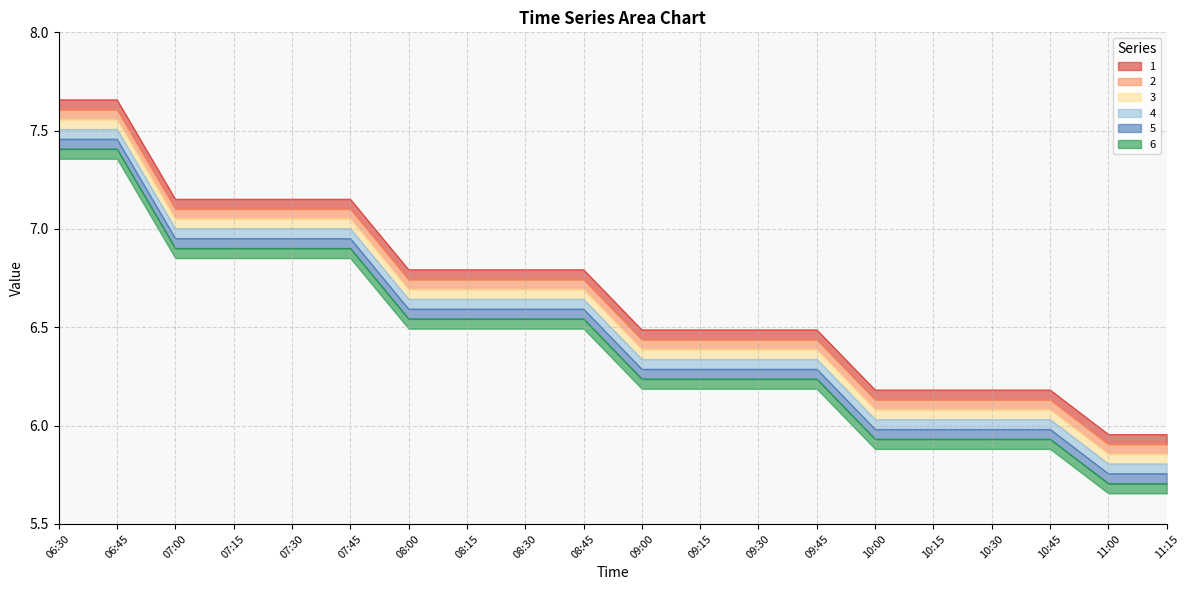

Between 09:30 and 06:30, which is larger?

06:30